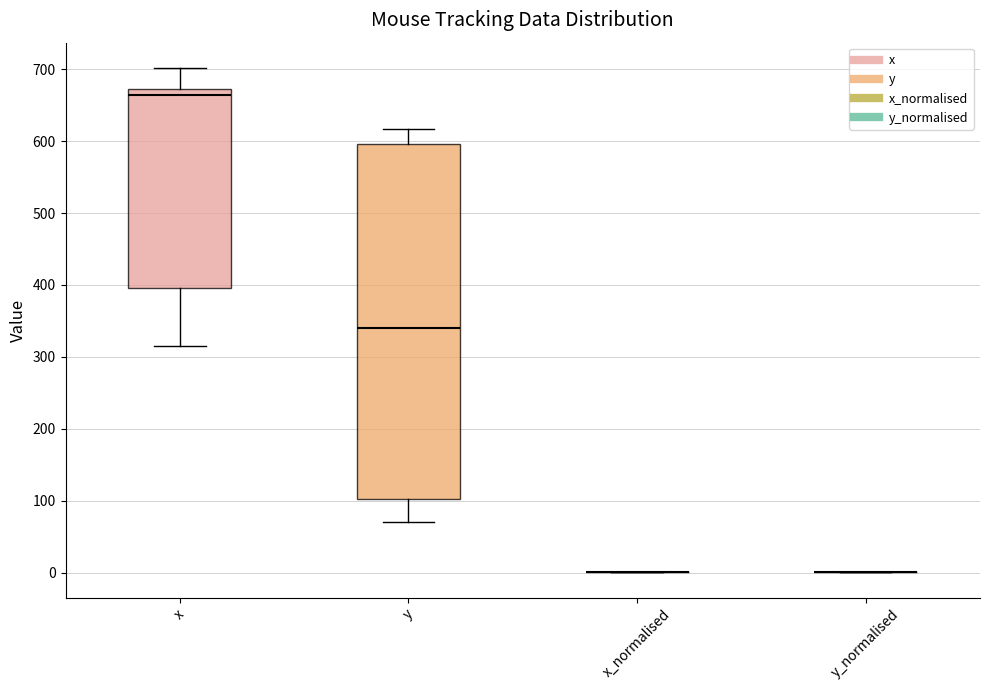

Where is the upper edge of the box for y on the y-axis? The values are not printed on the chart, so give them approximately, as read against the axis.

600